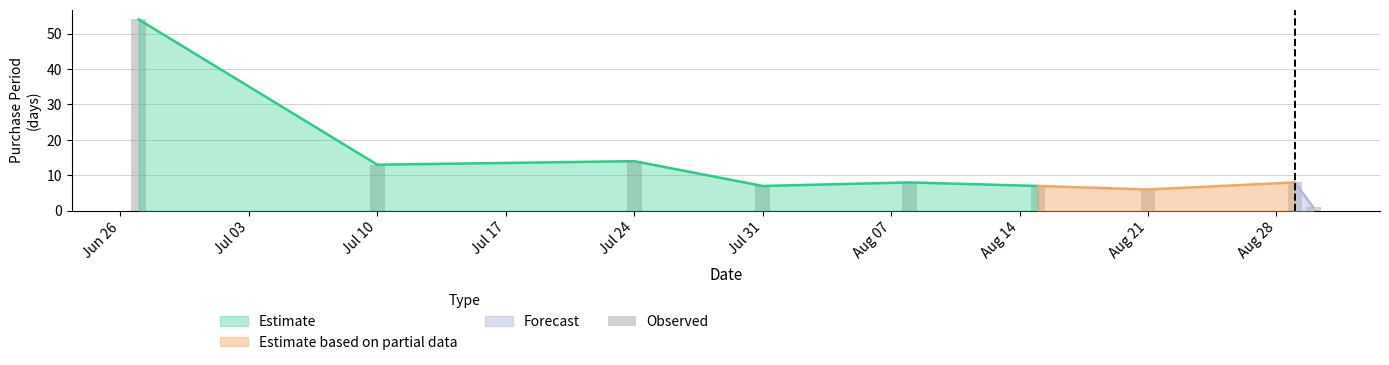

Are the bars horizontal?

No